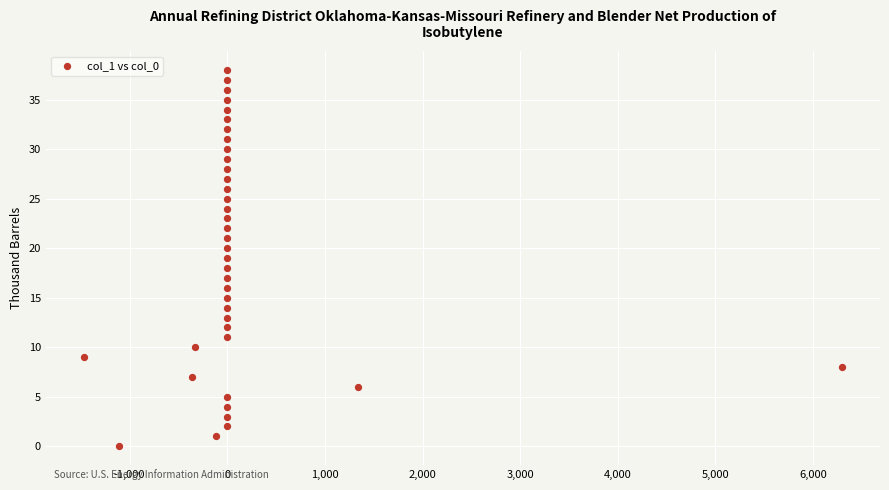

What is the range of Y values (max minus min)?

38